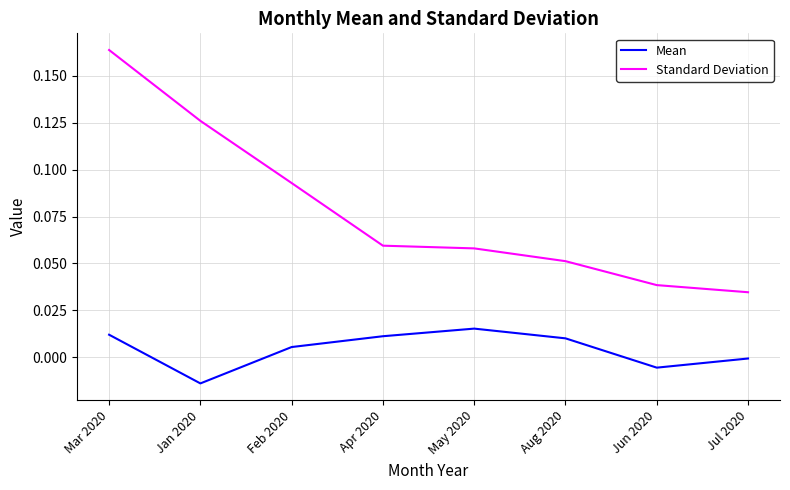

The Standard Deviation series shows 0.1 at Jul 2020. True or false?

False